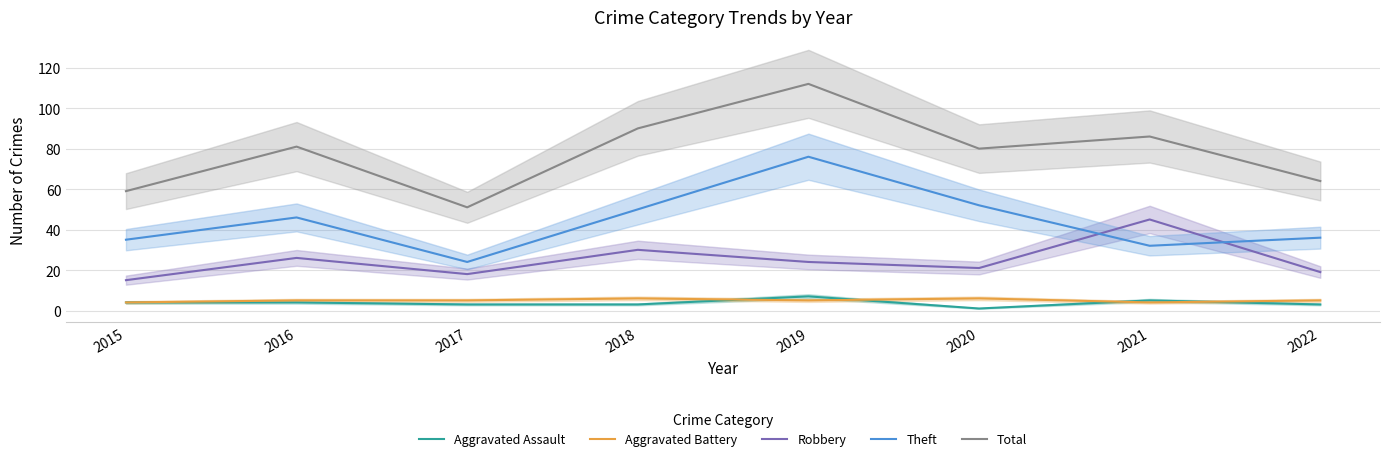

True or false: Aggravated Assault and Robbery intersect in this chart.

False